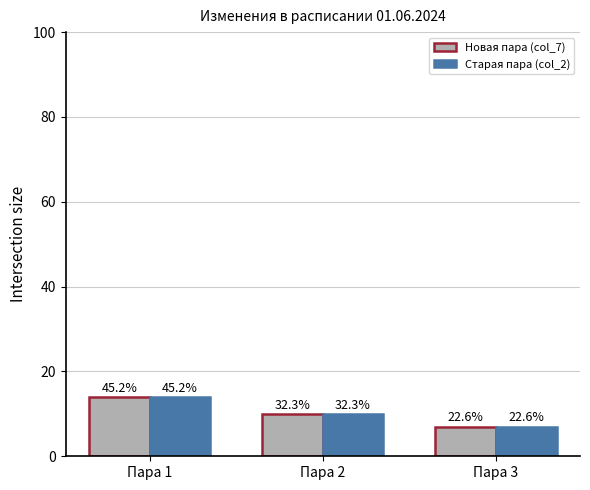

Is the value of Новая пара (col_7) at Пара 1 greater than the value of Старая пара (col_2) at Пара 3?

Yes